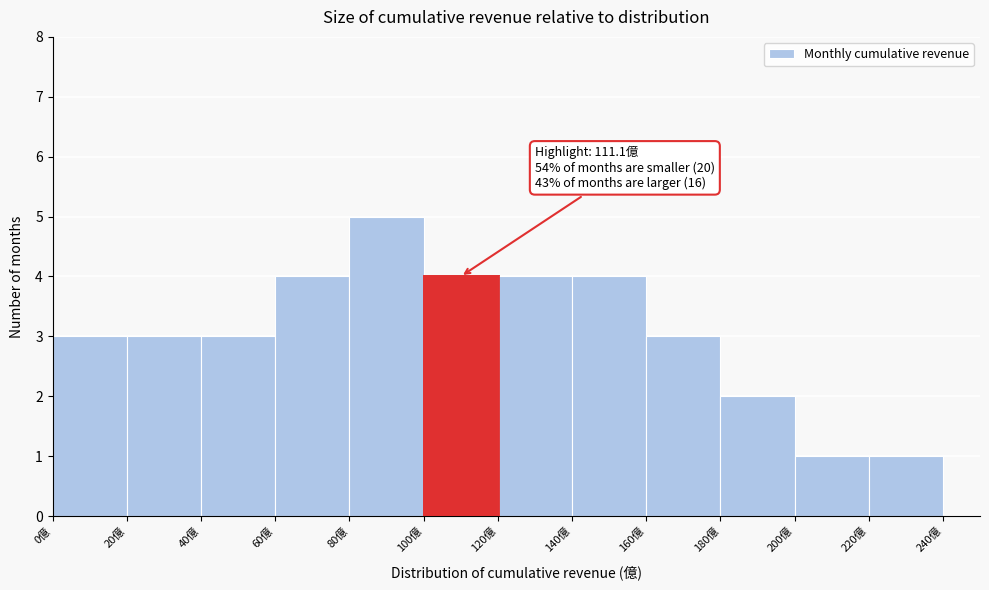

Which range on the x-axis has the tallest bar?

80 to 100